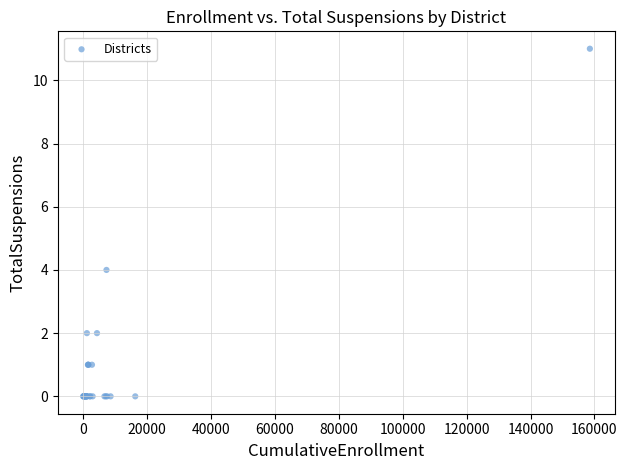

What Y value in the scatter plot is closest to 5?

4